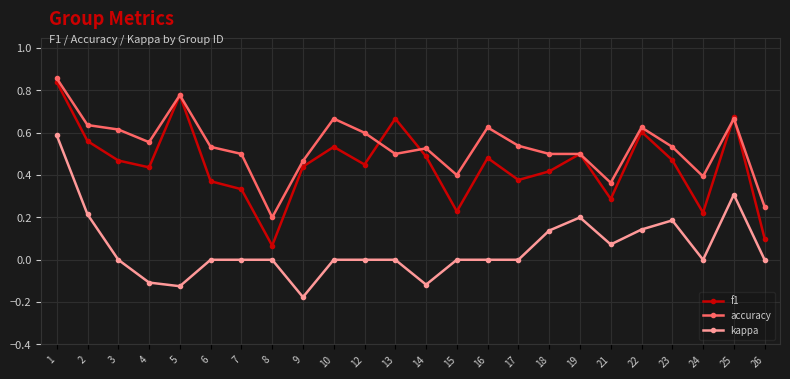

Count the number of data series in this chart.

3